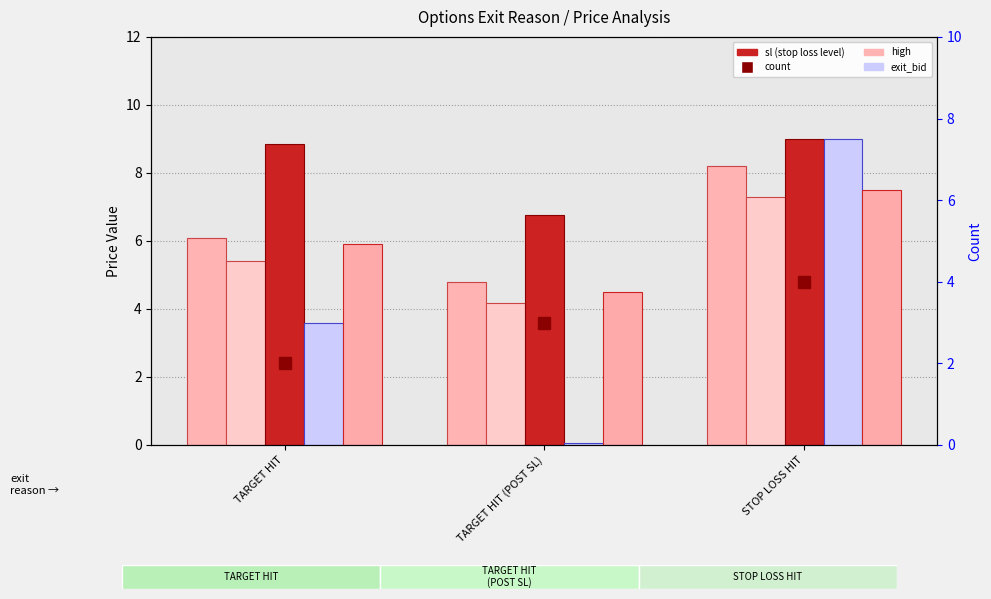

Between TARGET HIT and TARGET HIT (POST SL), which series saw the biggest shift?

exit_bid